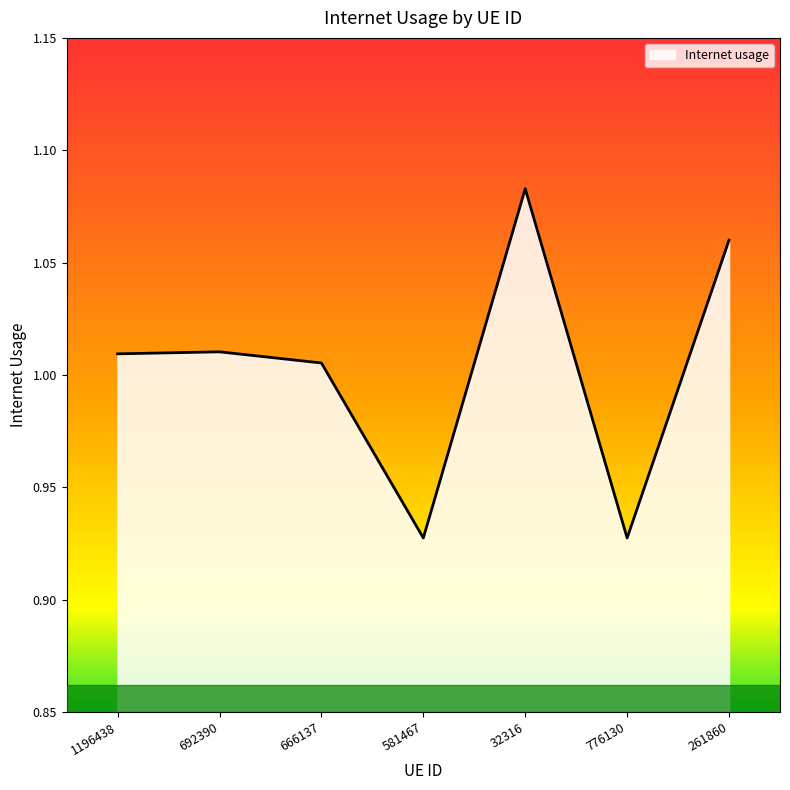

What is the change in value from 1196438 to 261860?

+0.1